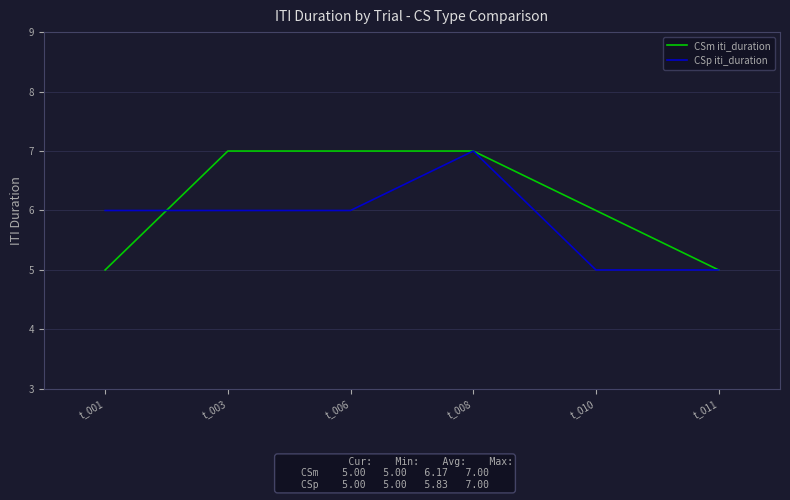

Is it true that CSp iti_duration equals 8 at t_010?

False